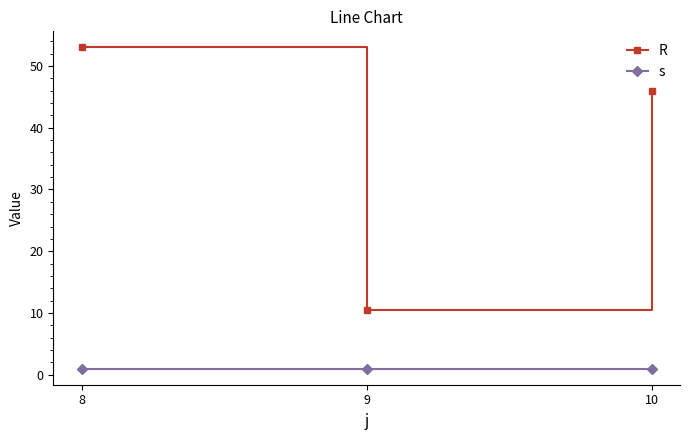

List the series in order of their peak value, lowest first.

s, R